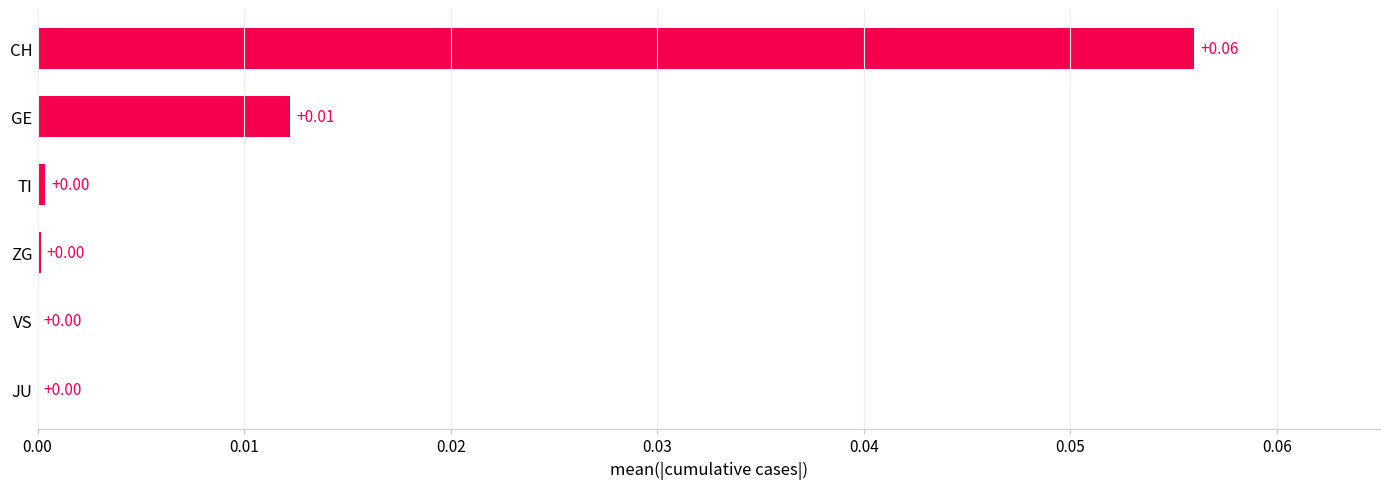

Which category has the highest value across all series?

CH